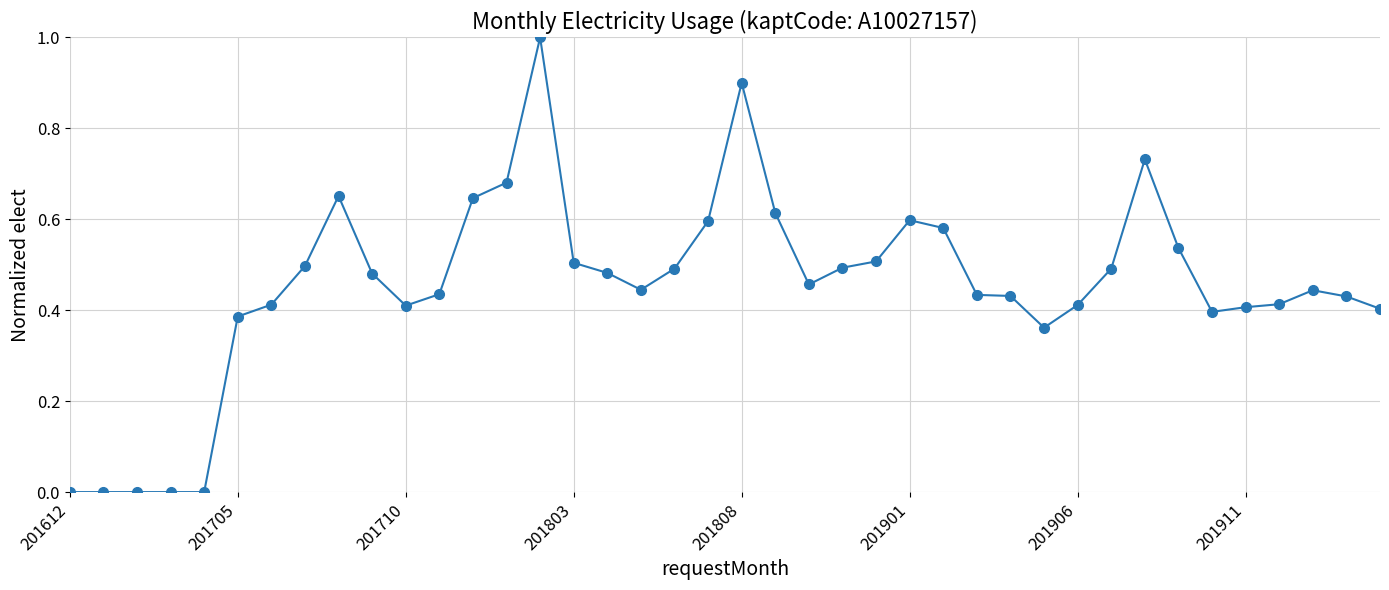

True or false: the data has more than 0 interior local peaks.

True